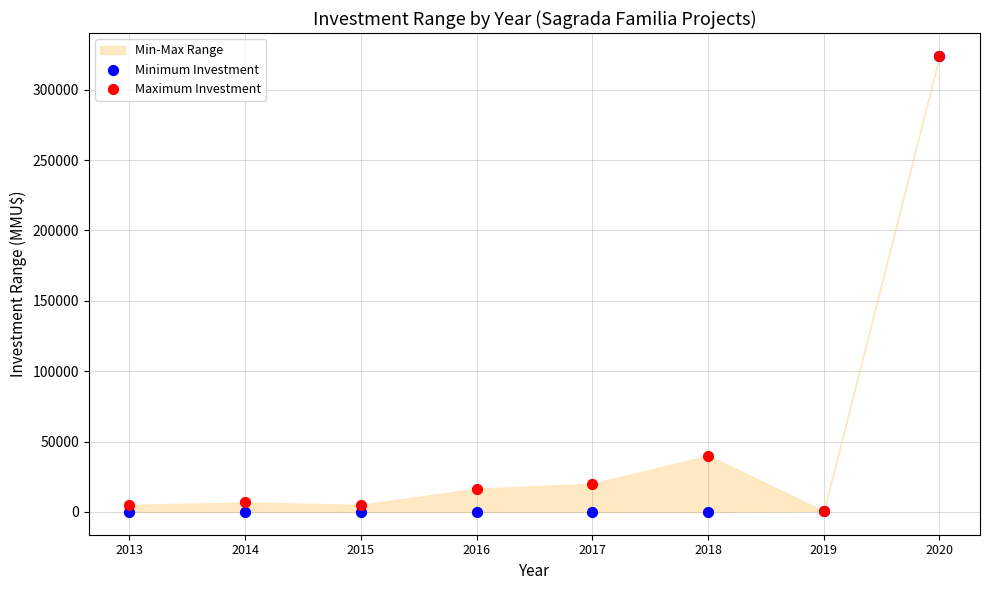

Which series has the largest Y range (max minus min)?

Minimum Investment